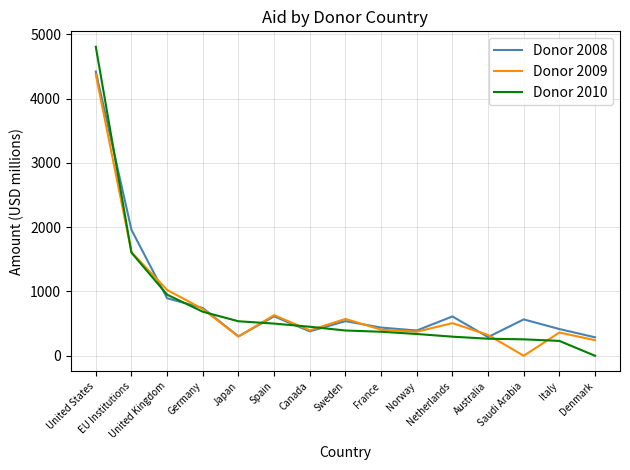

Which series has the largest range (max minus min)?

Donor 2010